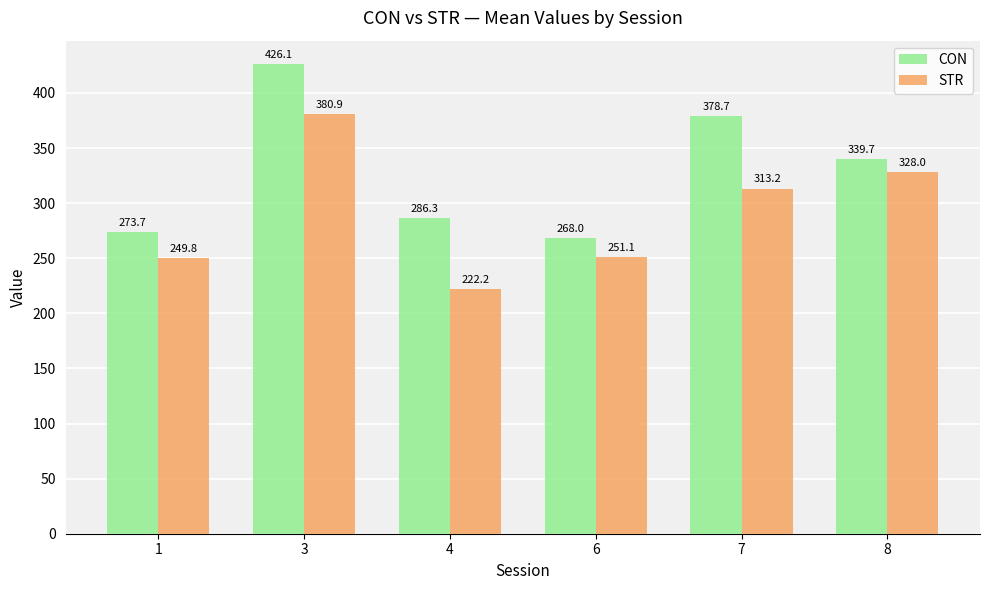

Rank the series by their average value, from highest to lowest.

CON, STR